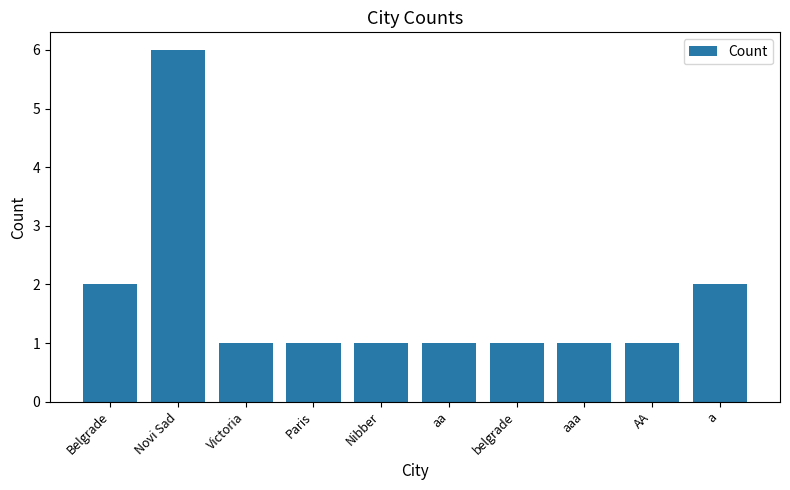

The chart shows a value of 6 at Novi Sad. True or false?

True